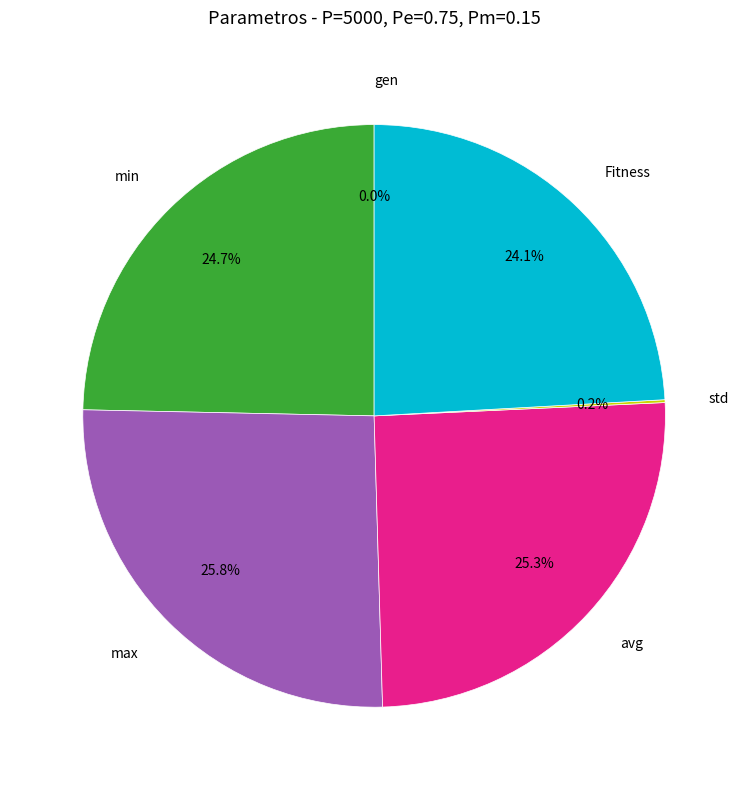

Is it true that gen is 15% of the pie?

False